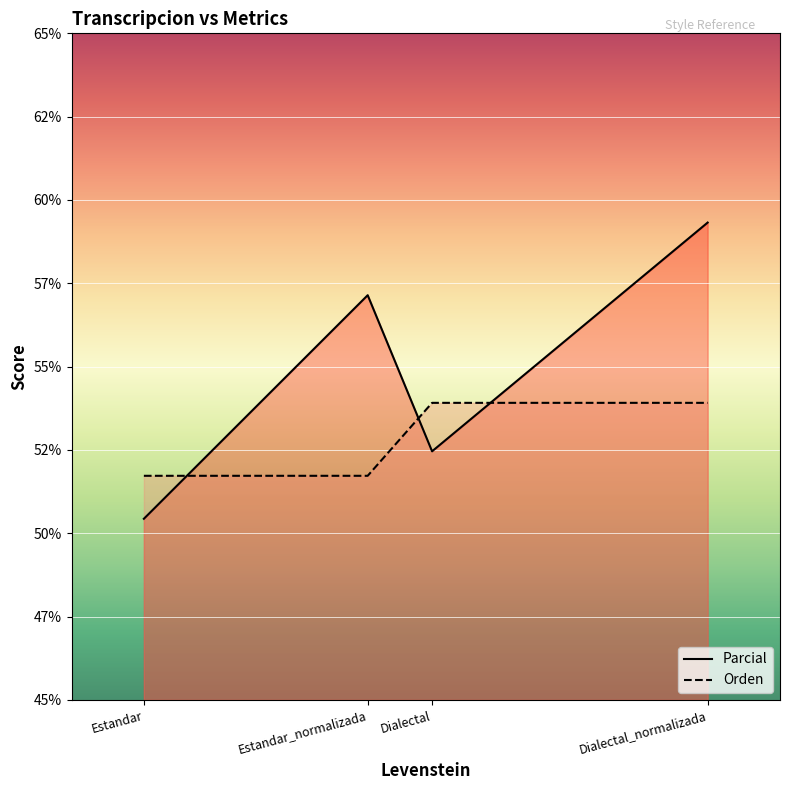

The value of Orden at Estandar_normalizada is 51.7. True or false?

True